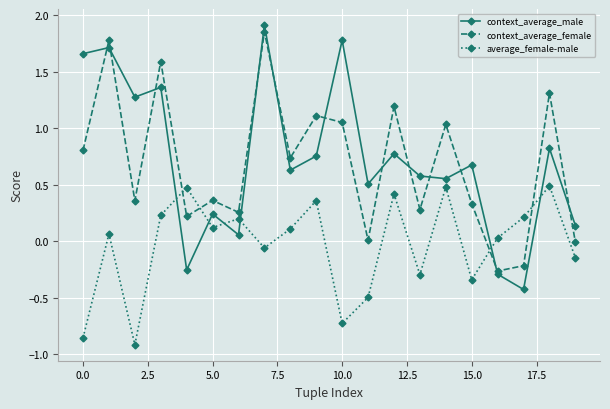

What is the minimum value for context_average_male?

-0.4